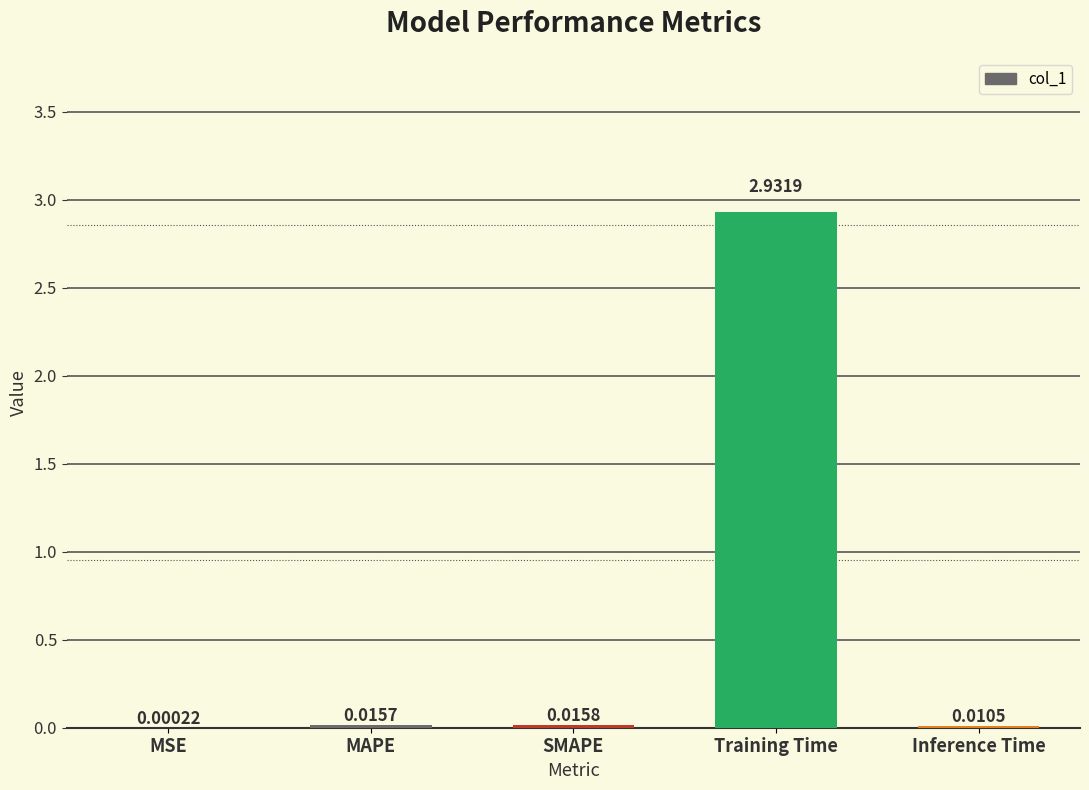

What is the sum of all values?

3.0